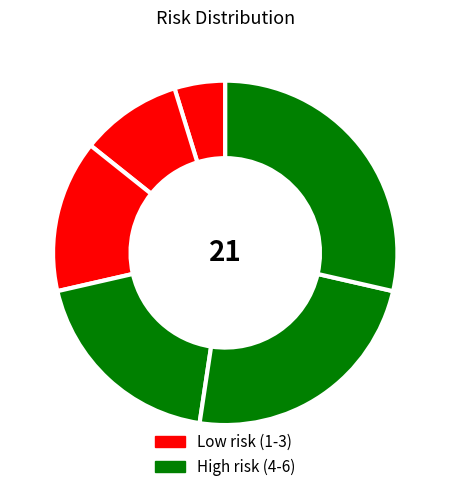

How many slices are in this pie chart?

6